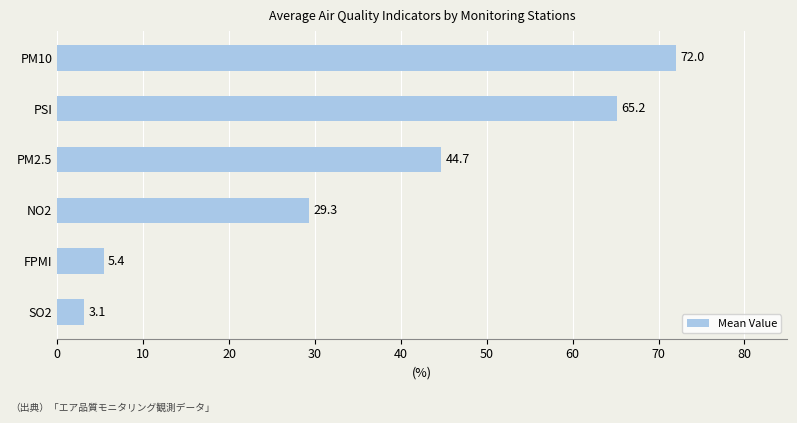

Reading top to bottom, what are all the values shown in this chart?

72.0	65.2	44.7	29.3	5.4	3.1